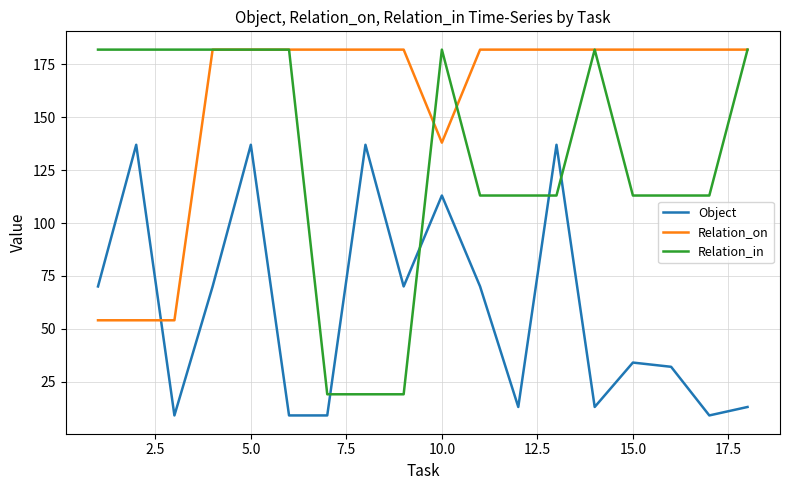

Which series ends up on top after the final intersection of Object and Relation_on?

Relation_on